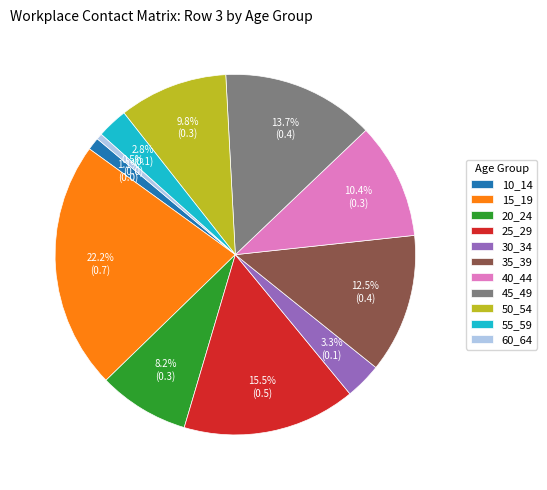

Is there any slice that represents more than half of the pie?

No